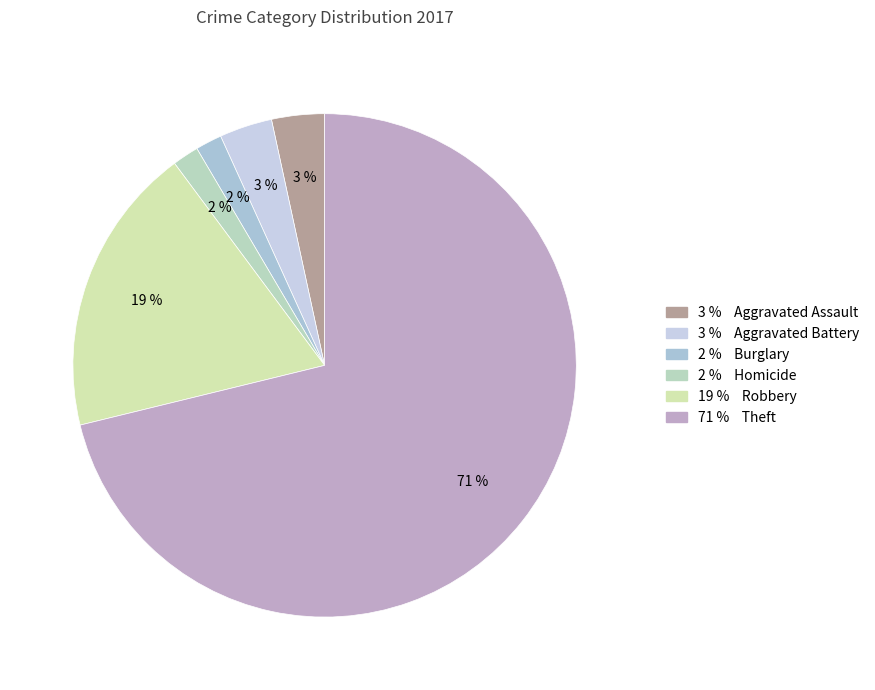

How many segments does this pie chart have?

6